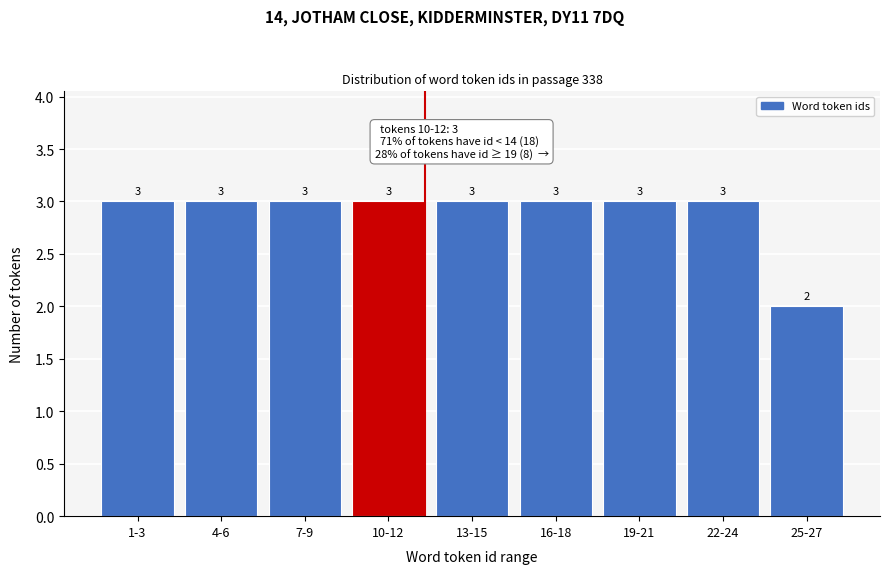

Reading left to right, extract all data points from this chart.

3	3	3	3	3	3	3	3	2